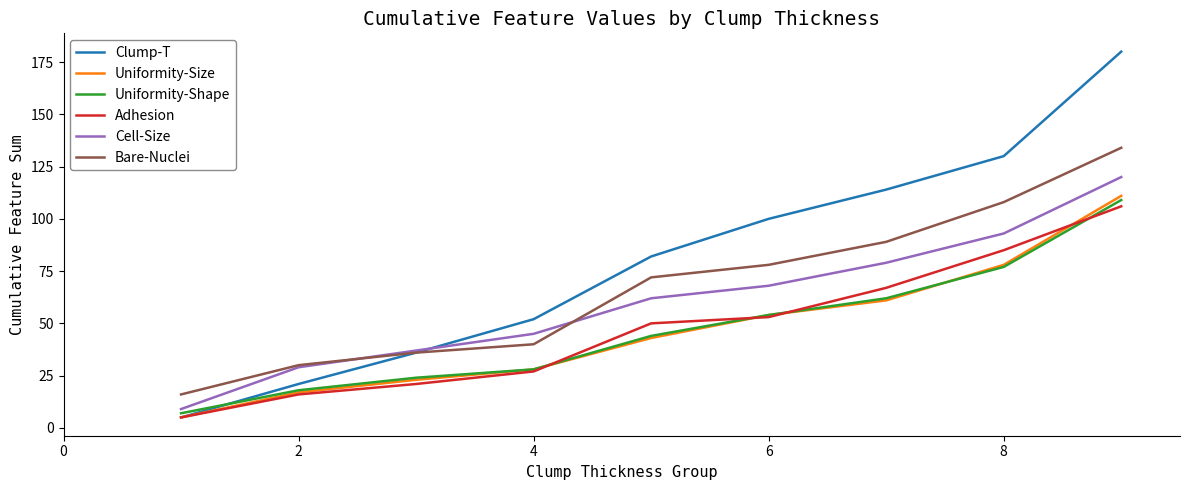

At how many categories does at least one series exceed 58?

5